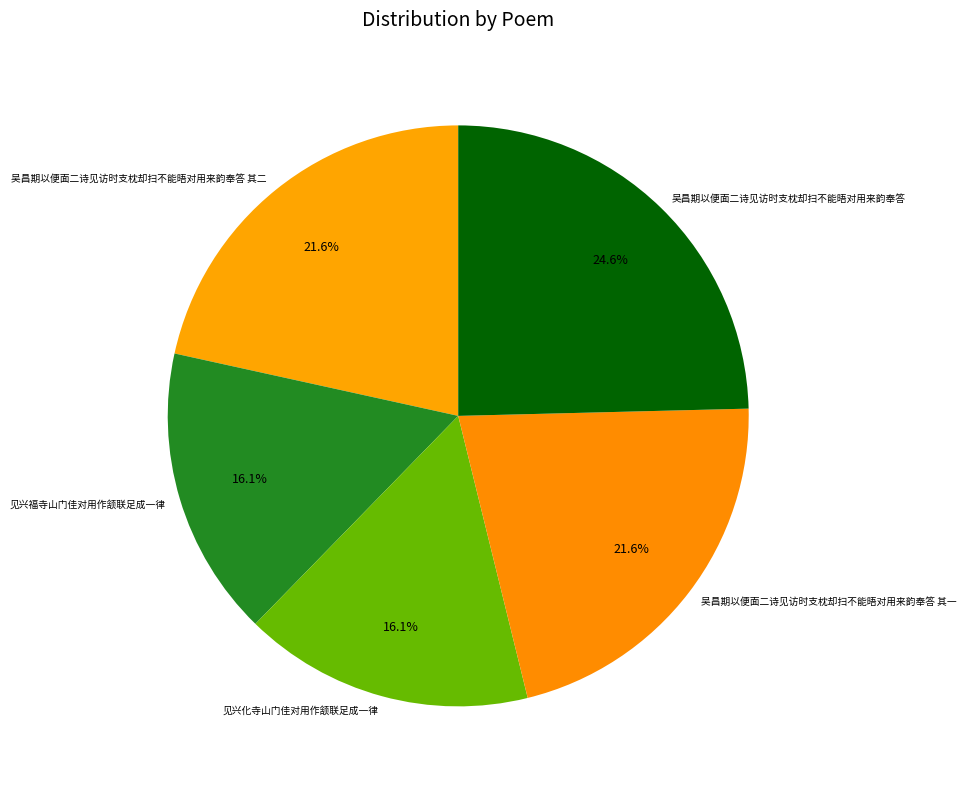

What is the largest slice in the pie chart?

吴昌期以便面二诗见访时支枕却扫不能晤对用来韵奉答